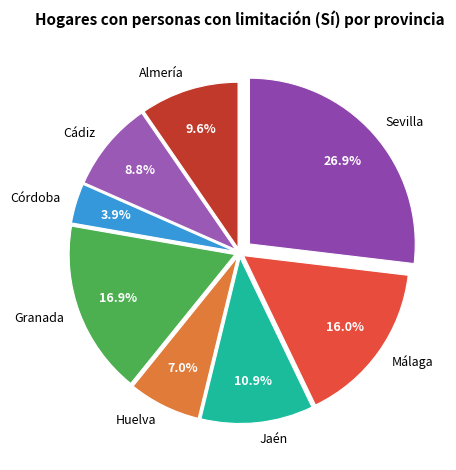

Between Sevilla and Granada, which is larger?

Sevilla